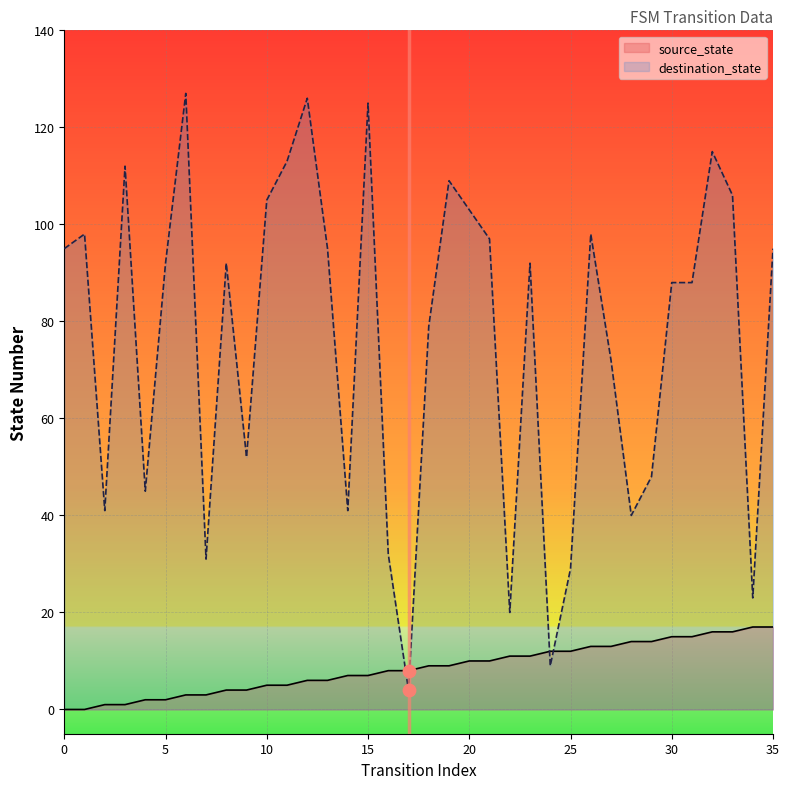

What is the total value across all series at 3?

113